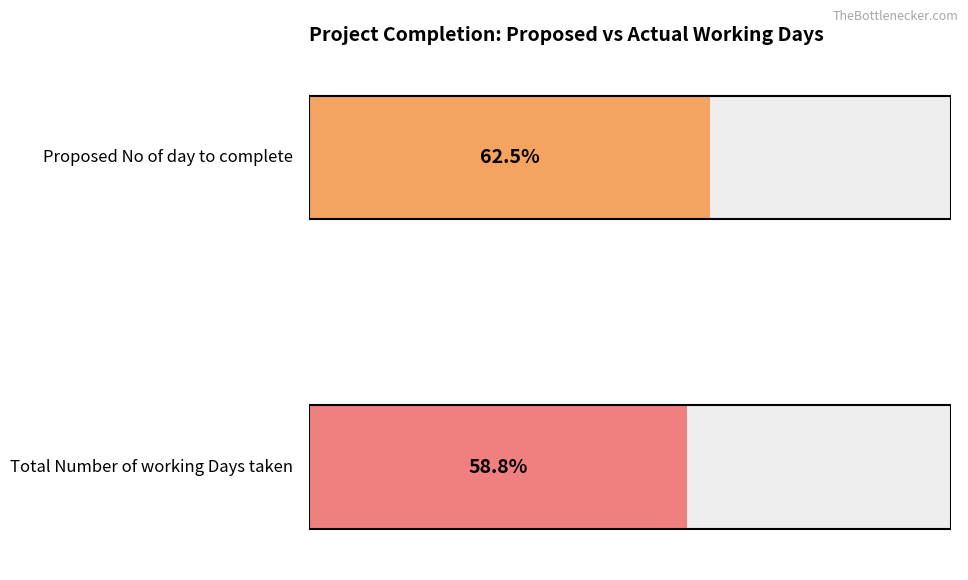

The Proposed No of day to complete series shows 14 at BE1014. True or false?

False